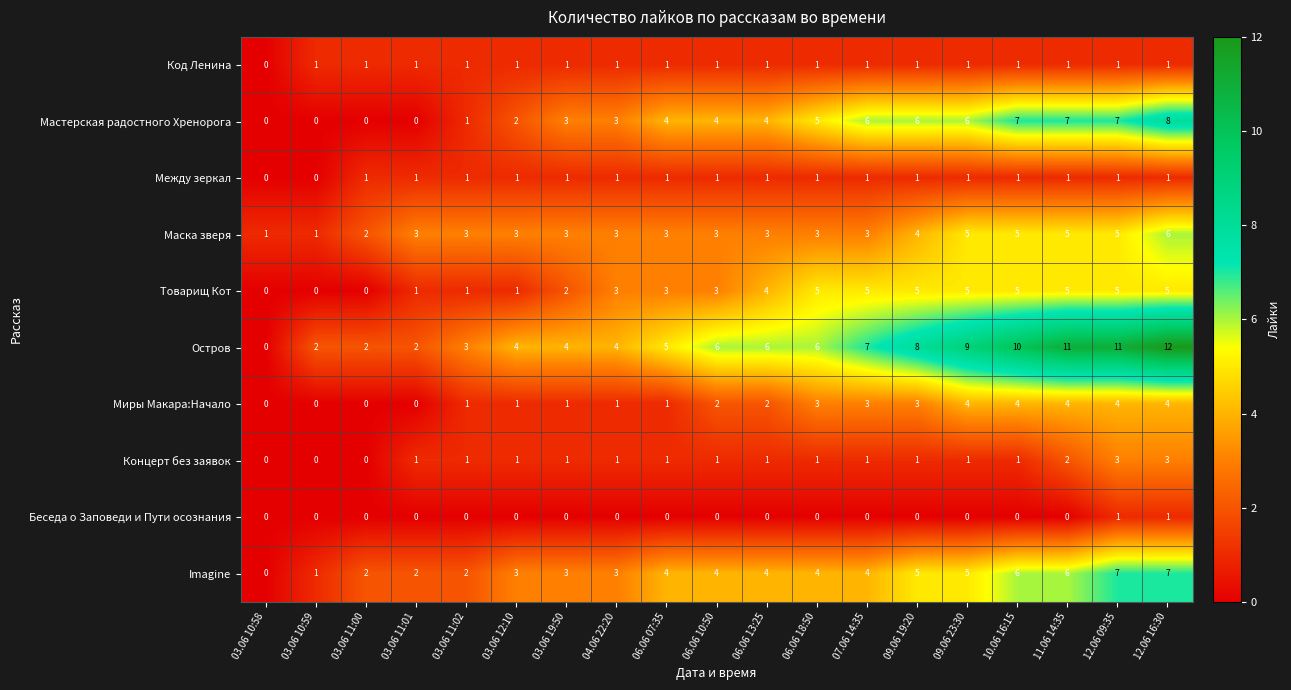

What is the greatest value displayed?

12